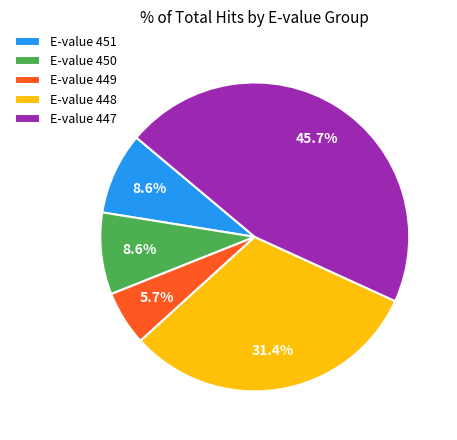

Does E-value 450 represent more than half of the total?

No